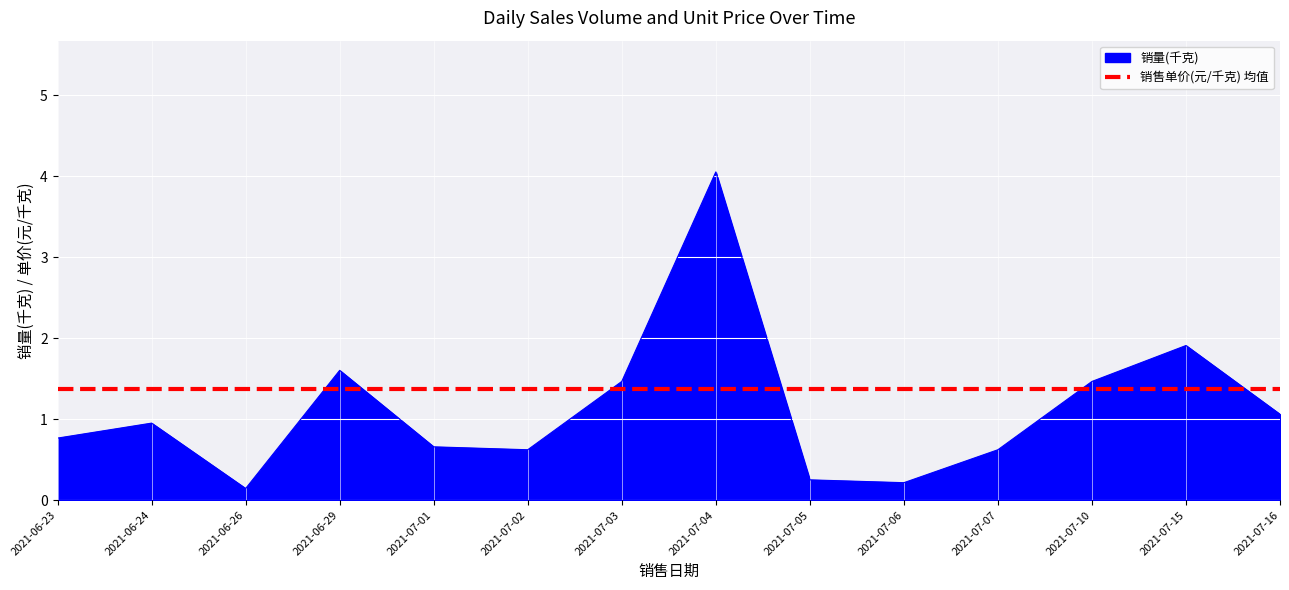

What is the difference between the values at 2021-07-05 and 2021-07-02?

0.4